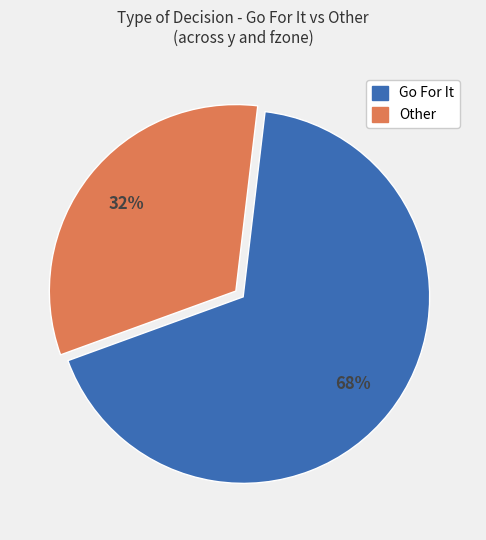

To the nearest percent, what is the average slice percentage?

50%